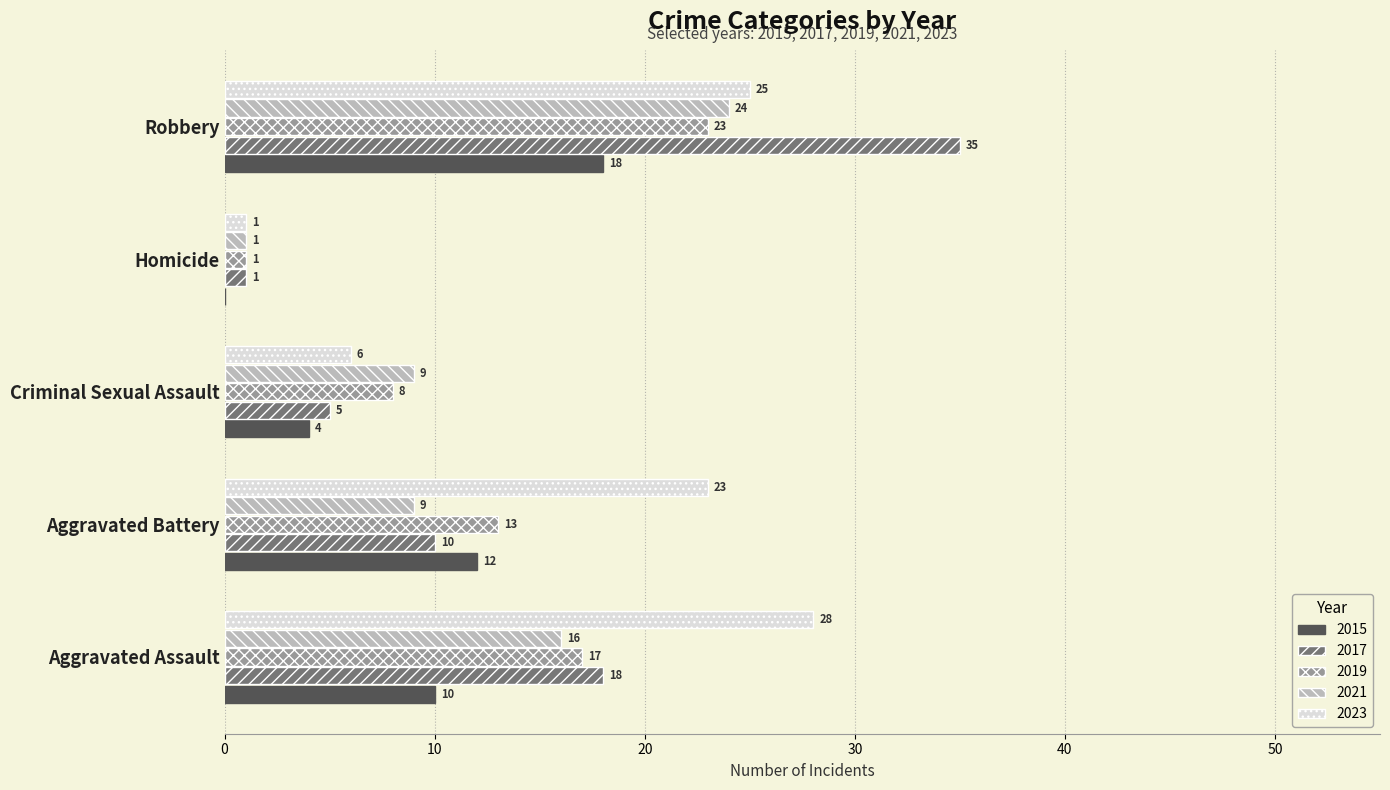

What are all the series names shown in the legend?

2015, 2017, 2019, 2021, 2023